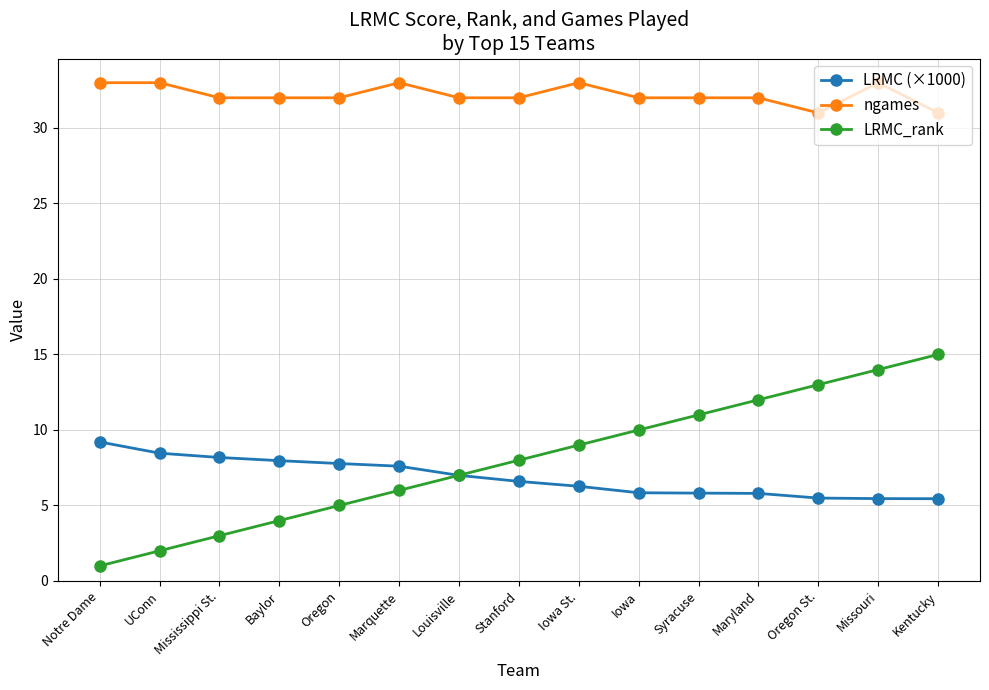

What is the average value of the LRMC (×1000) series?

6.9